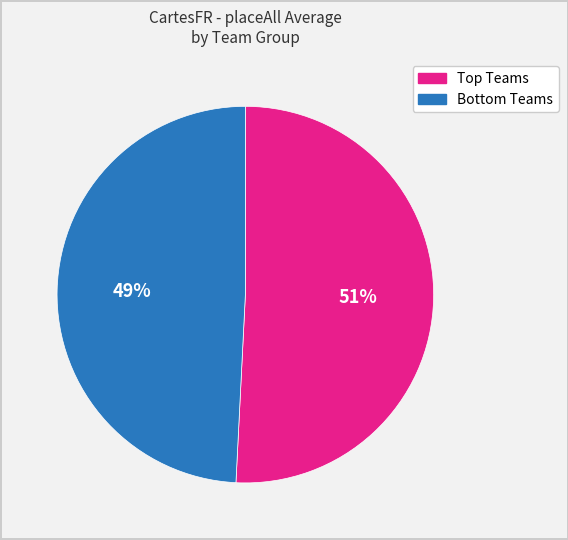

Is there a majority slice in this chart?

Yes